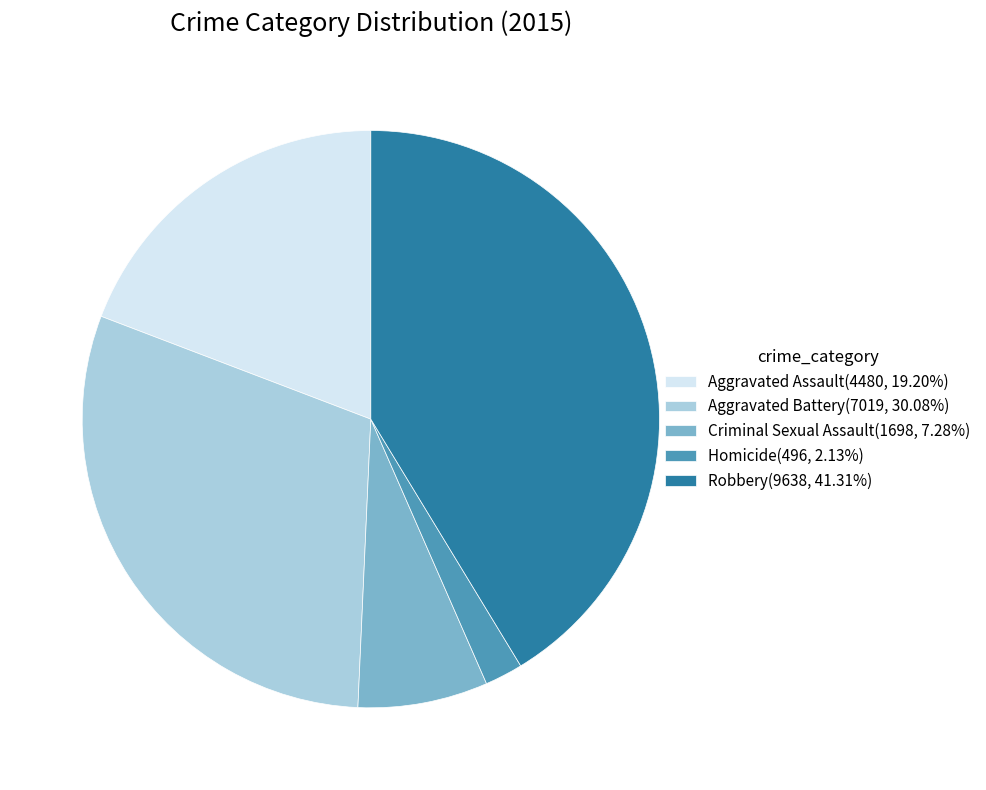

Is there a majority slice in this chart?

No